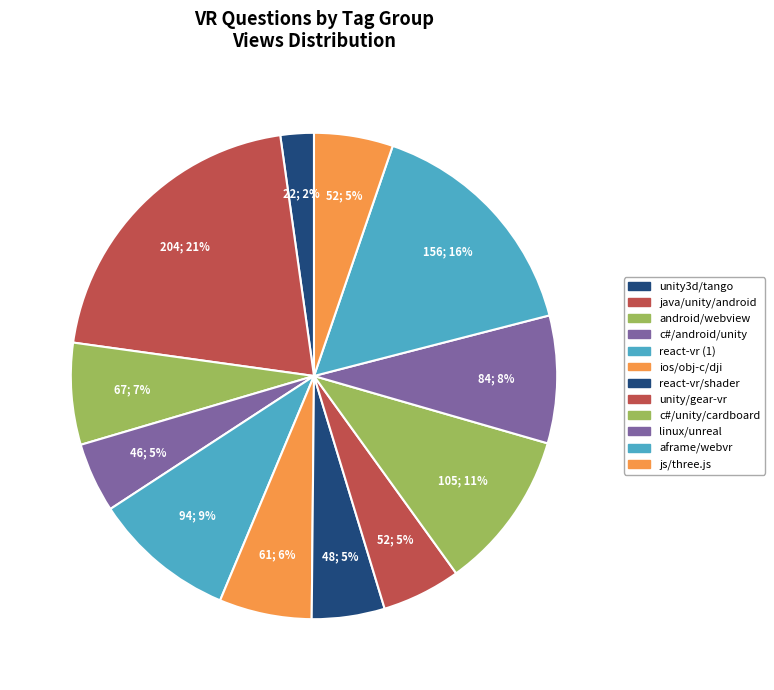

Which category has the smallest portion of the pie?

unity3d/tango